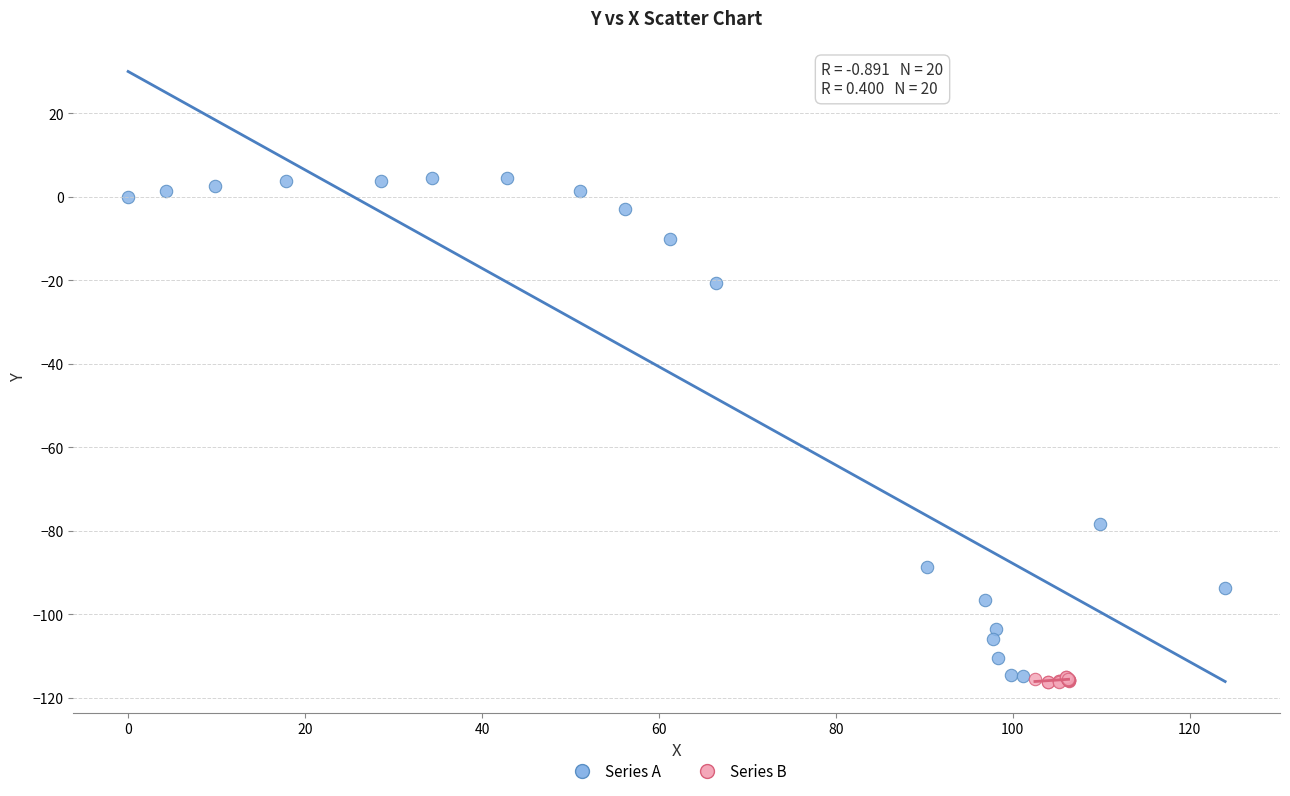

Which series contains the highest Y value?

Series A